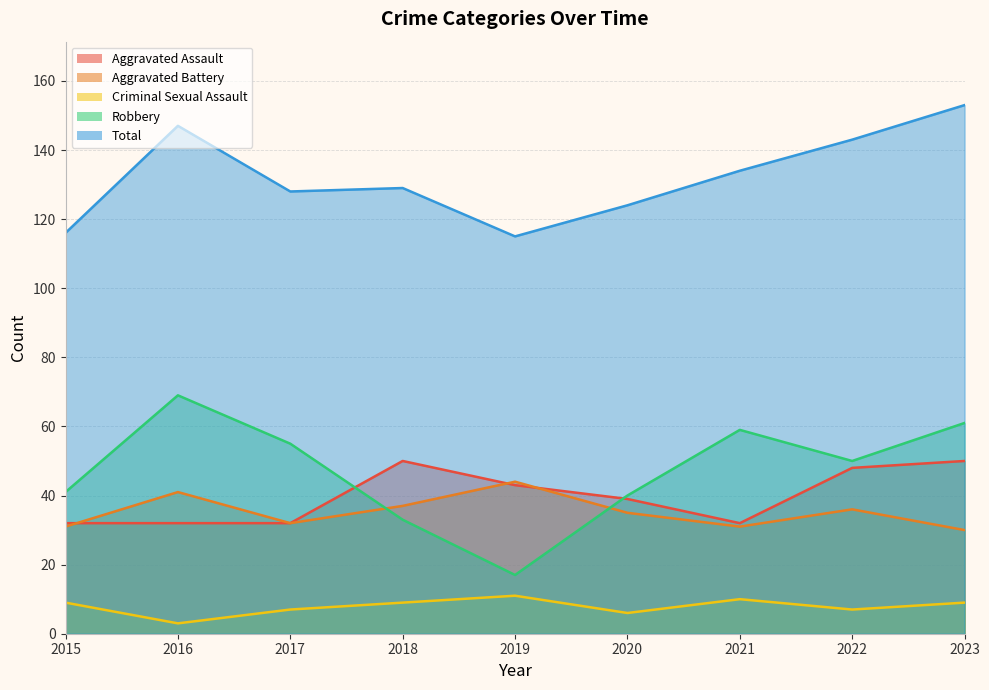

Which series changed the most between 2017 and 2022?

Aggravated Assault